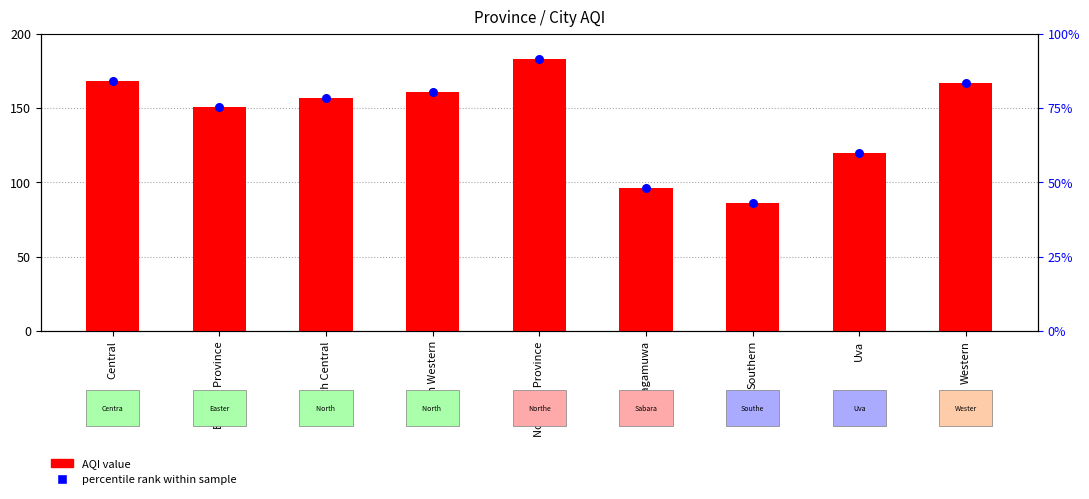

Is the value of percentile rank within sample at North Western greater than the value of AQI value at Southern?

Yes